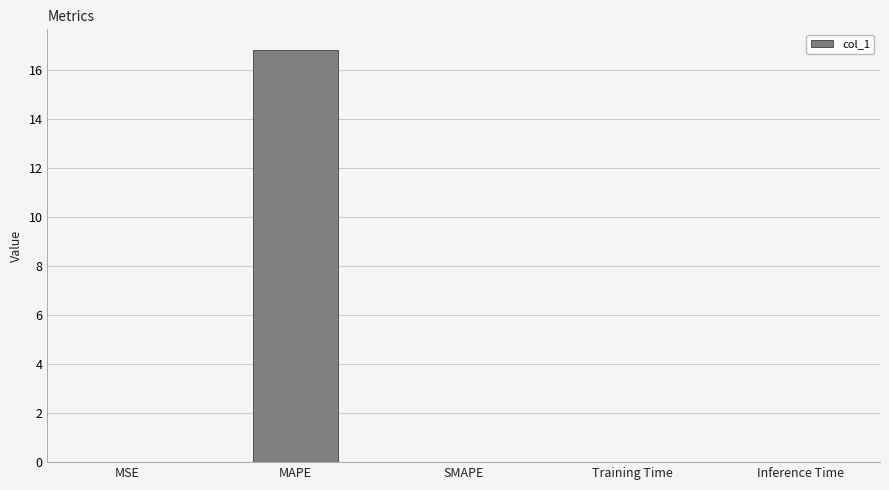

Count the number of data series in this chart.

1